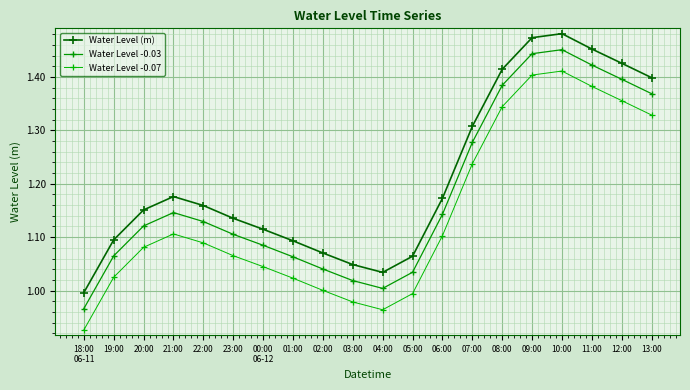

List the series in order of their peak value, highest first.

Water Level (m), Water Level -0.03, Water Level -0.07